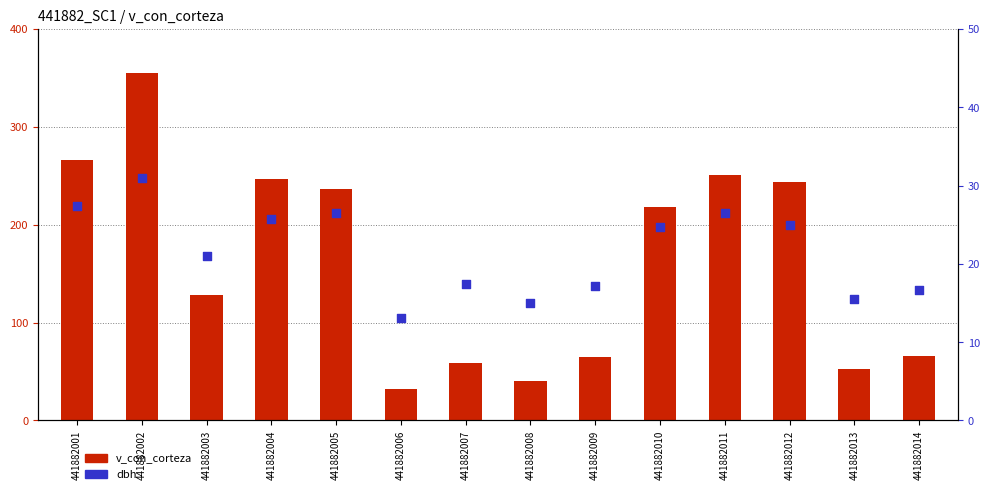

Which series has the largest Y range (max minus min)?

v_con_corteza